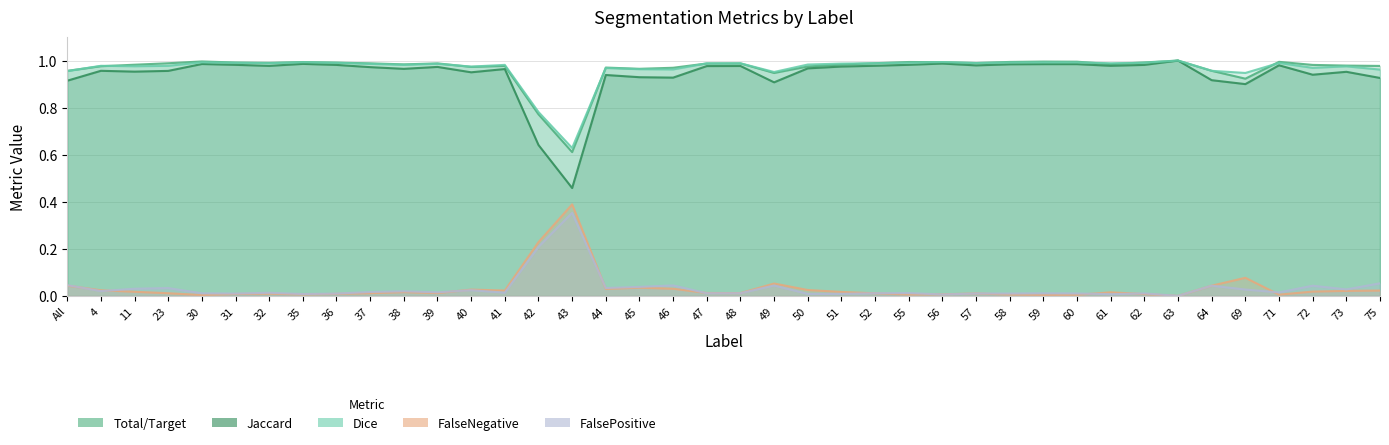

How many series are shown in this chart?

5